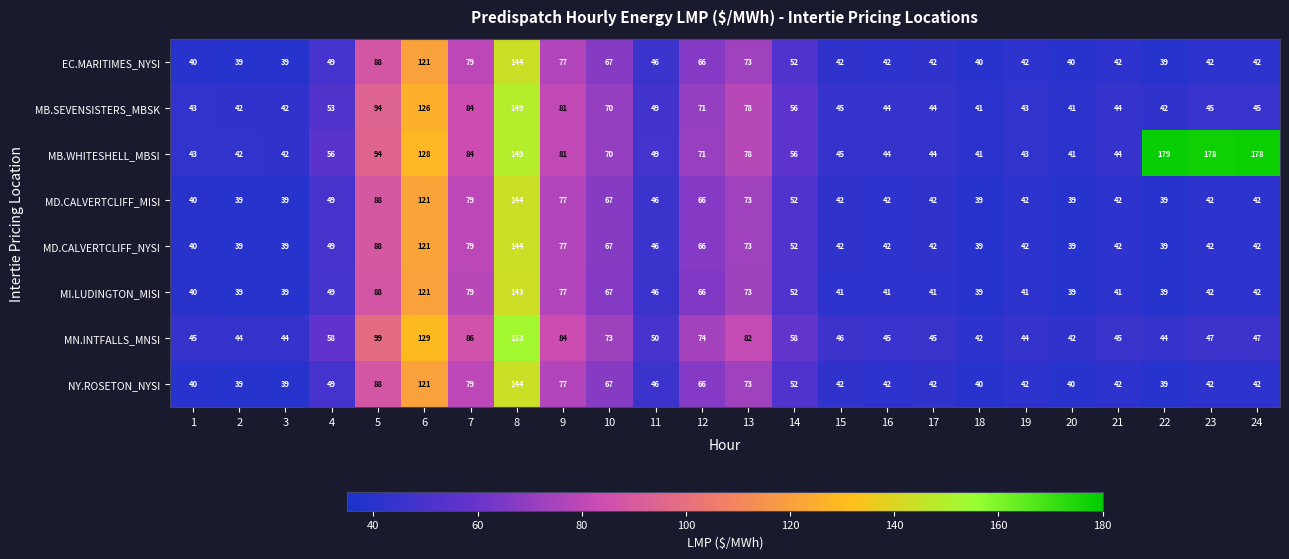

What is the lowest value of the MD.CALVERTCLIFF_MISI series?

39